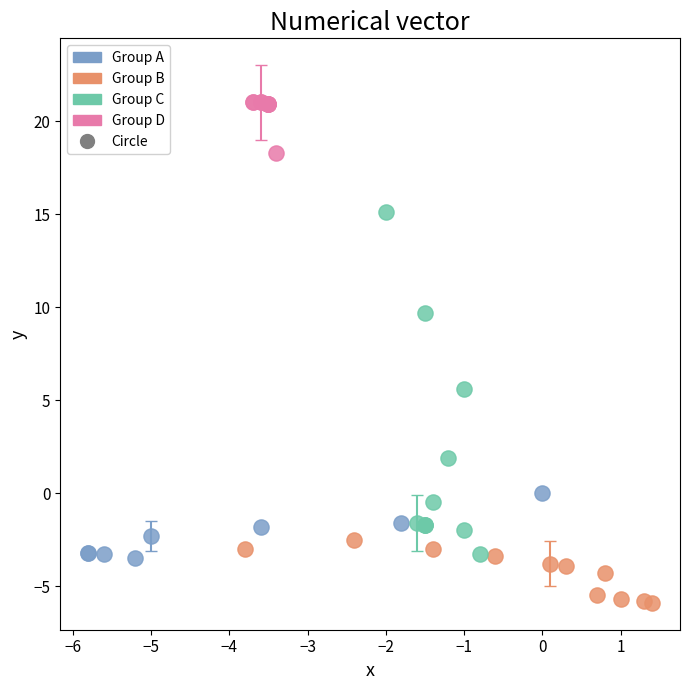

Which series reaches the maximum Y coordinate?

Group D